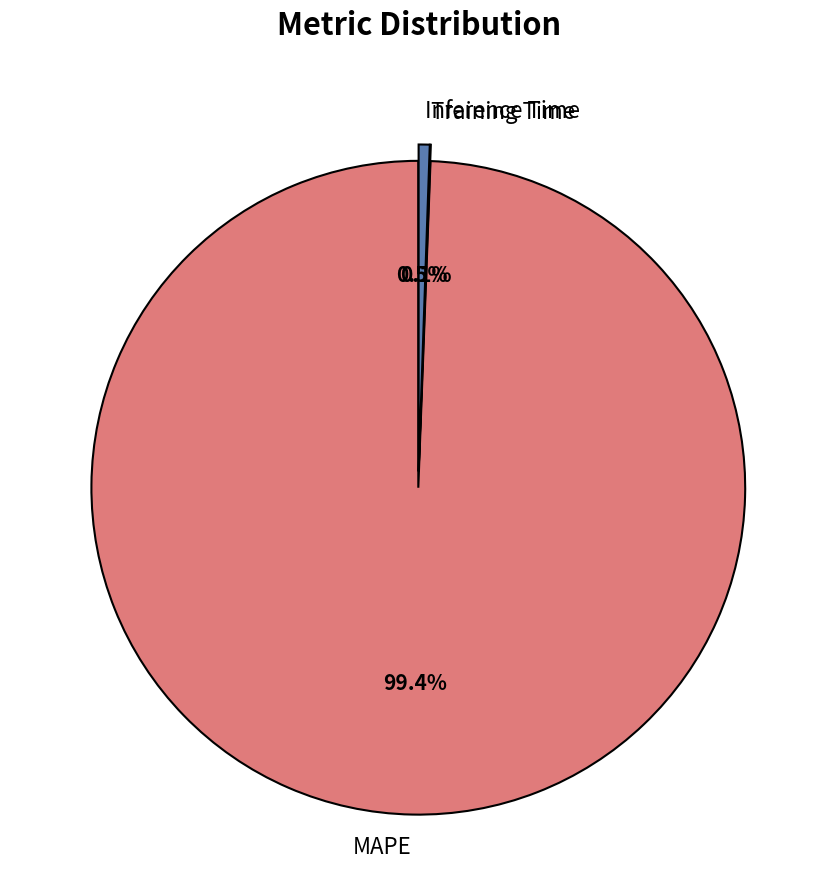

What percentage is NOT represented by MAPE?

0.6%